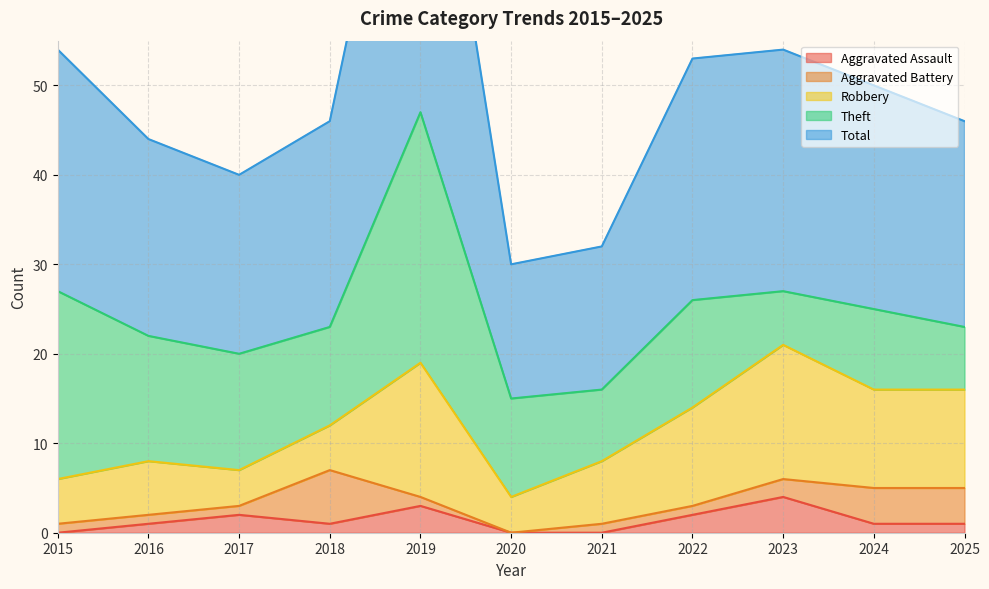

What is the total value across all series at 2016?

44